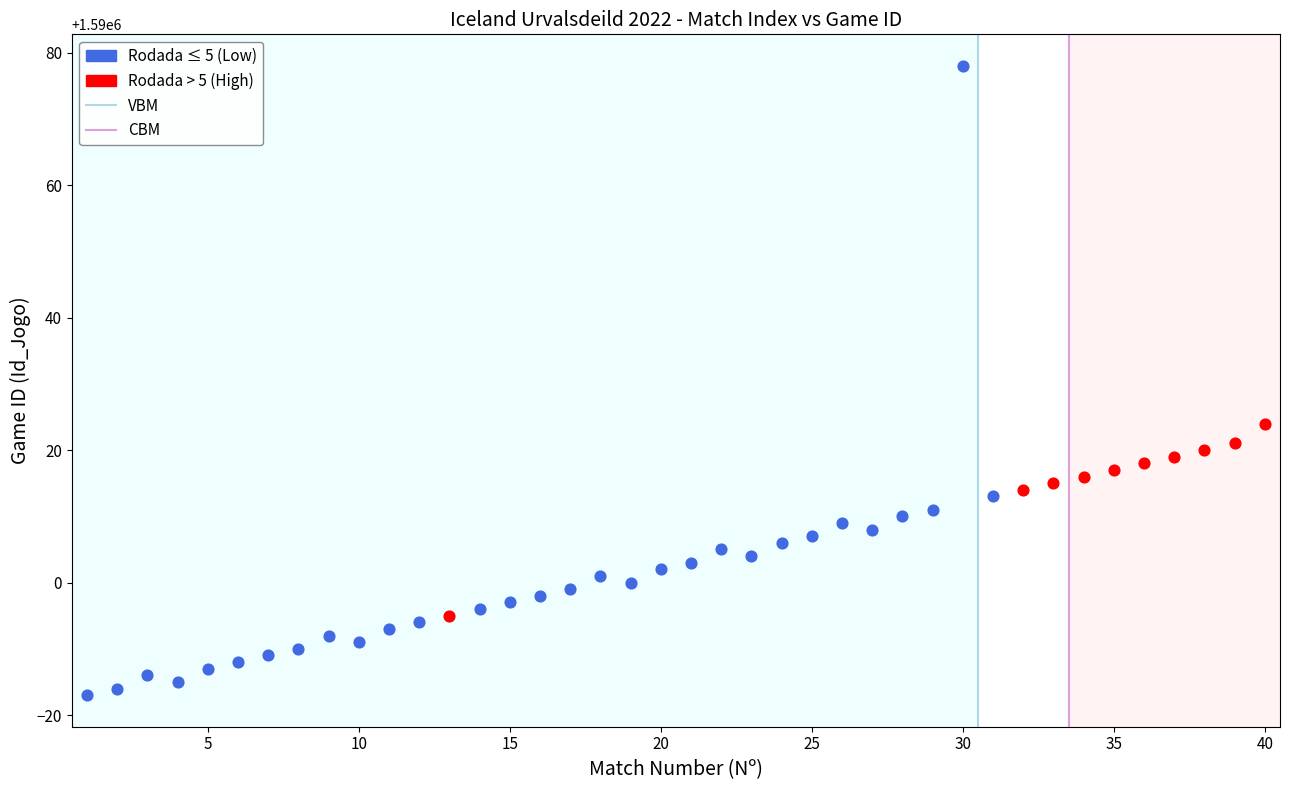

Which series contains the lowest Y value?

Rodada ≤ 5 (Low)